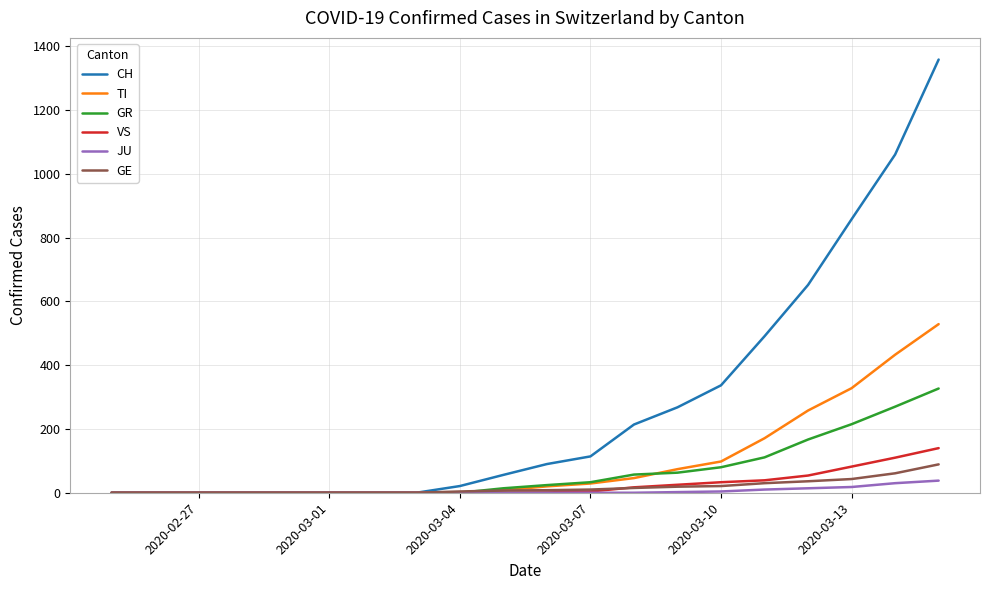

What is the maximum value shown in the chart?

1359